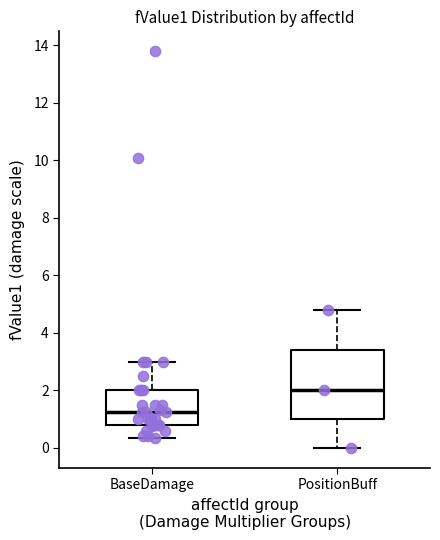

Which box's median line is the lowest?

BaseDamage